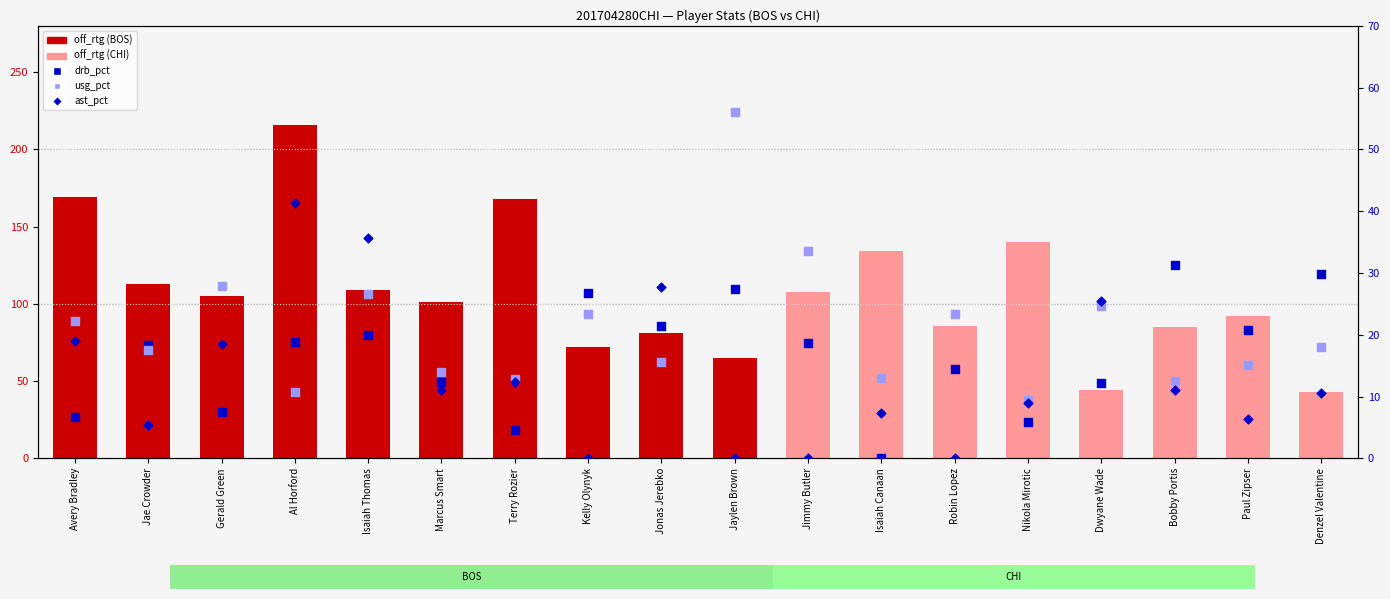

What are all the series names shown in the legend?

off_rtg, drb_pct, usg_pct, ast_pct